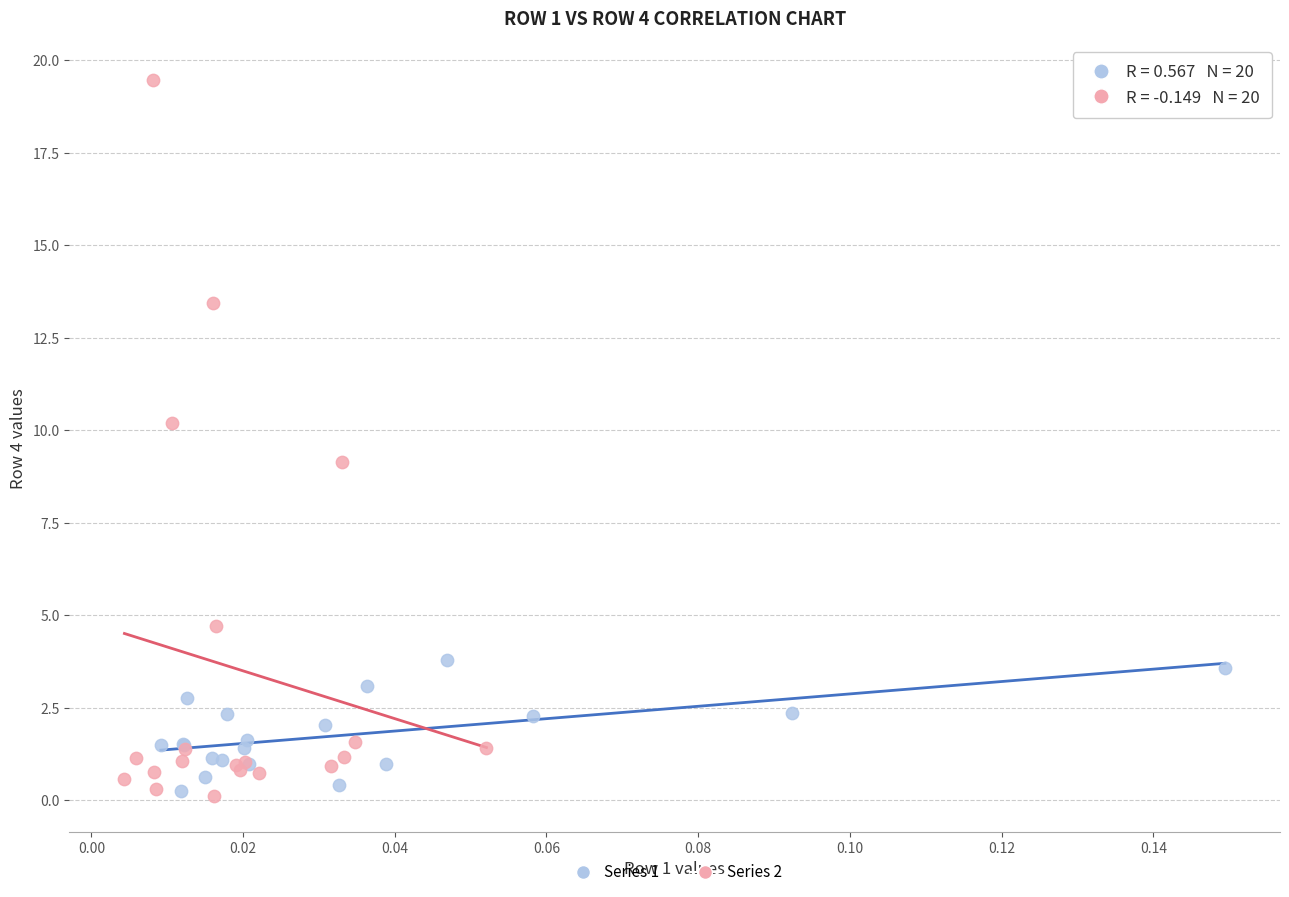

What are all the series names shown in the legend?

Series 1, Series 2